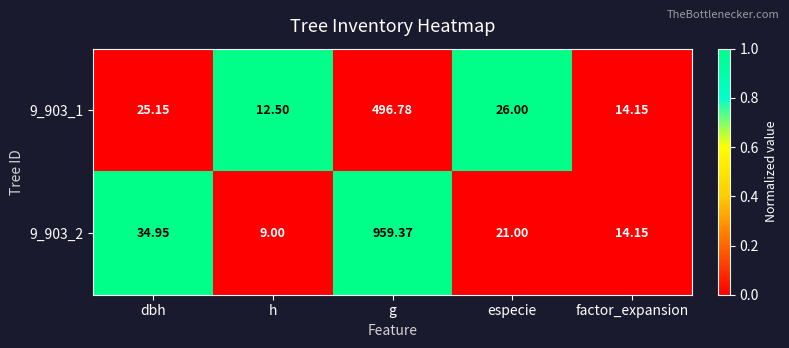

Which label corresponds to the largest value in the chart?

g